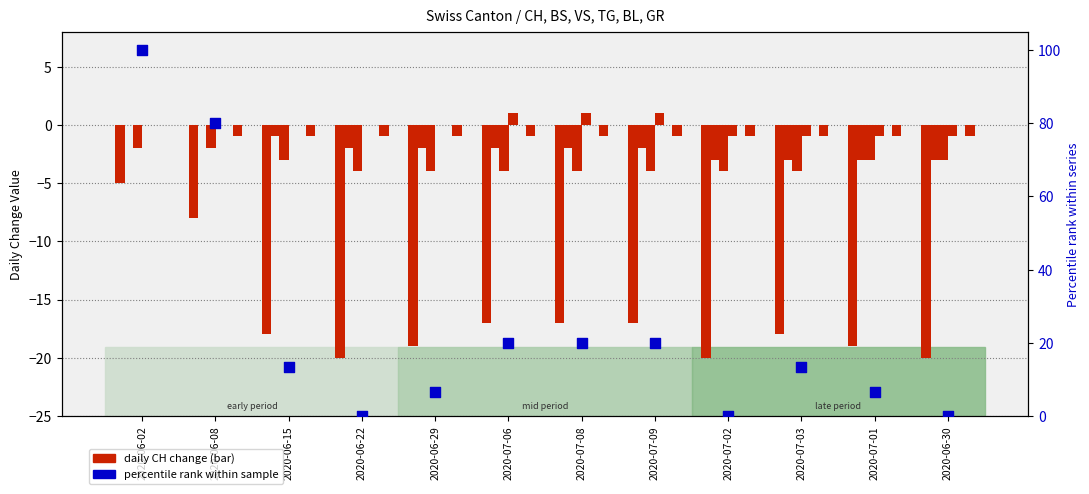

Which series has the largest total across all categories?

percentile rank within sample